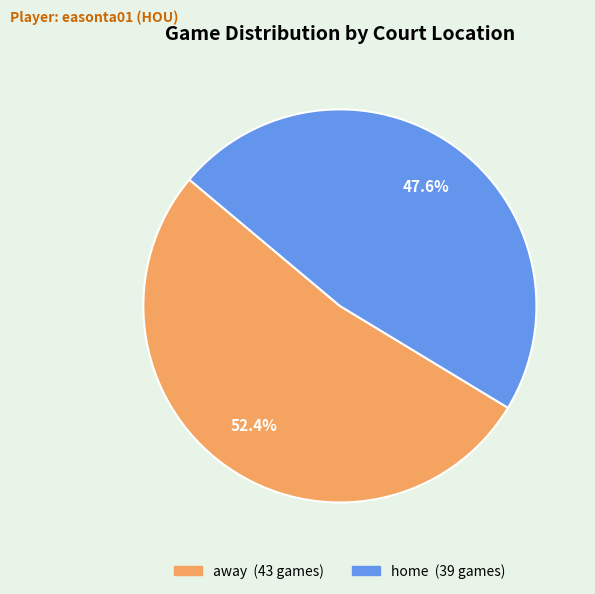

To the nearest percent, what is the average slice percentage?

50%